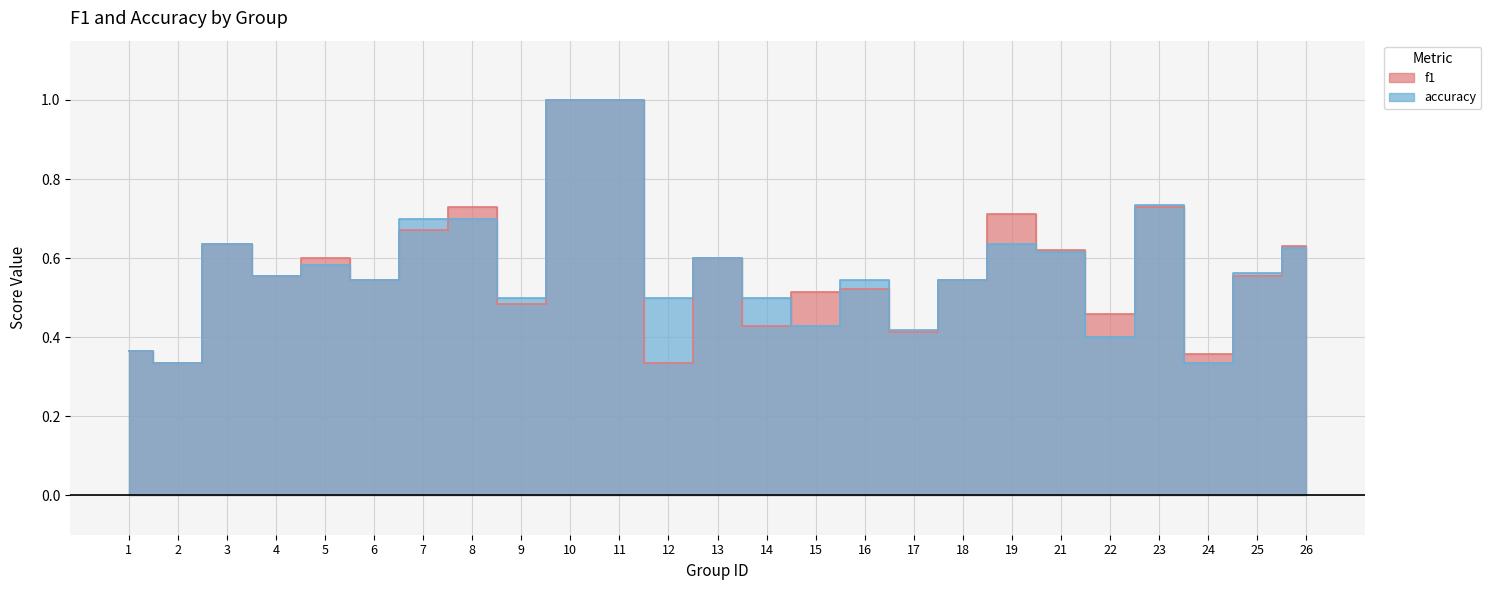

Reading right to left, list all the values displayed in this chart.

f1: 0.6	0.6	0.4	0.7	0.5	0.6	0.7	0.5	0.4	0.5	0.5	0.4	0.6	0.3	1.0	1.0	0.5	0.7	0.7	0.5	0.6	0.6	0.6	0.3	0.4
accuracy: 0.6	0.6	0.3	0.7	0.4	0.6	0.6	0.5	0.4	0.5	0.4	0.5	0.6	0.5	1.0	1.0	0.5	0.7	0.7	0.5	0.6	0.6	0.6	0.3	0.4